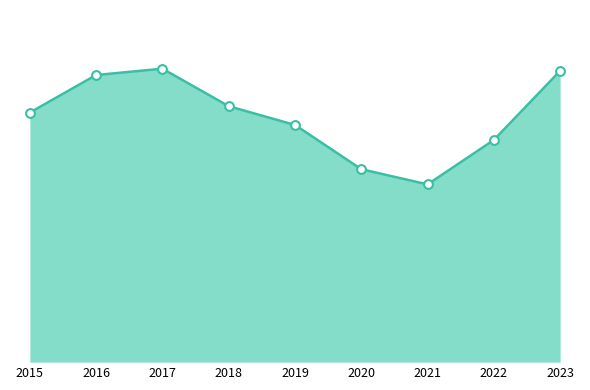

Which has a higher value, 2020 or 2018?

2018